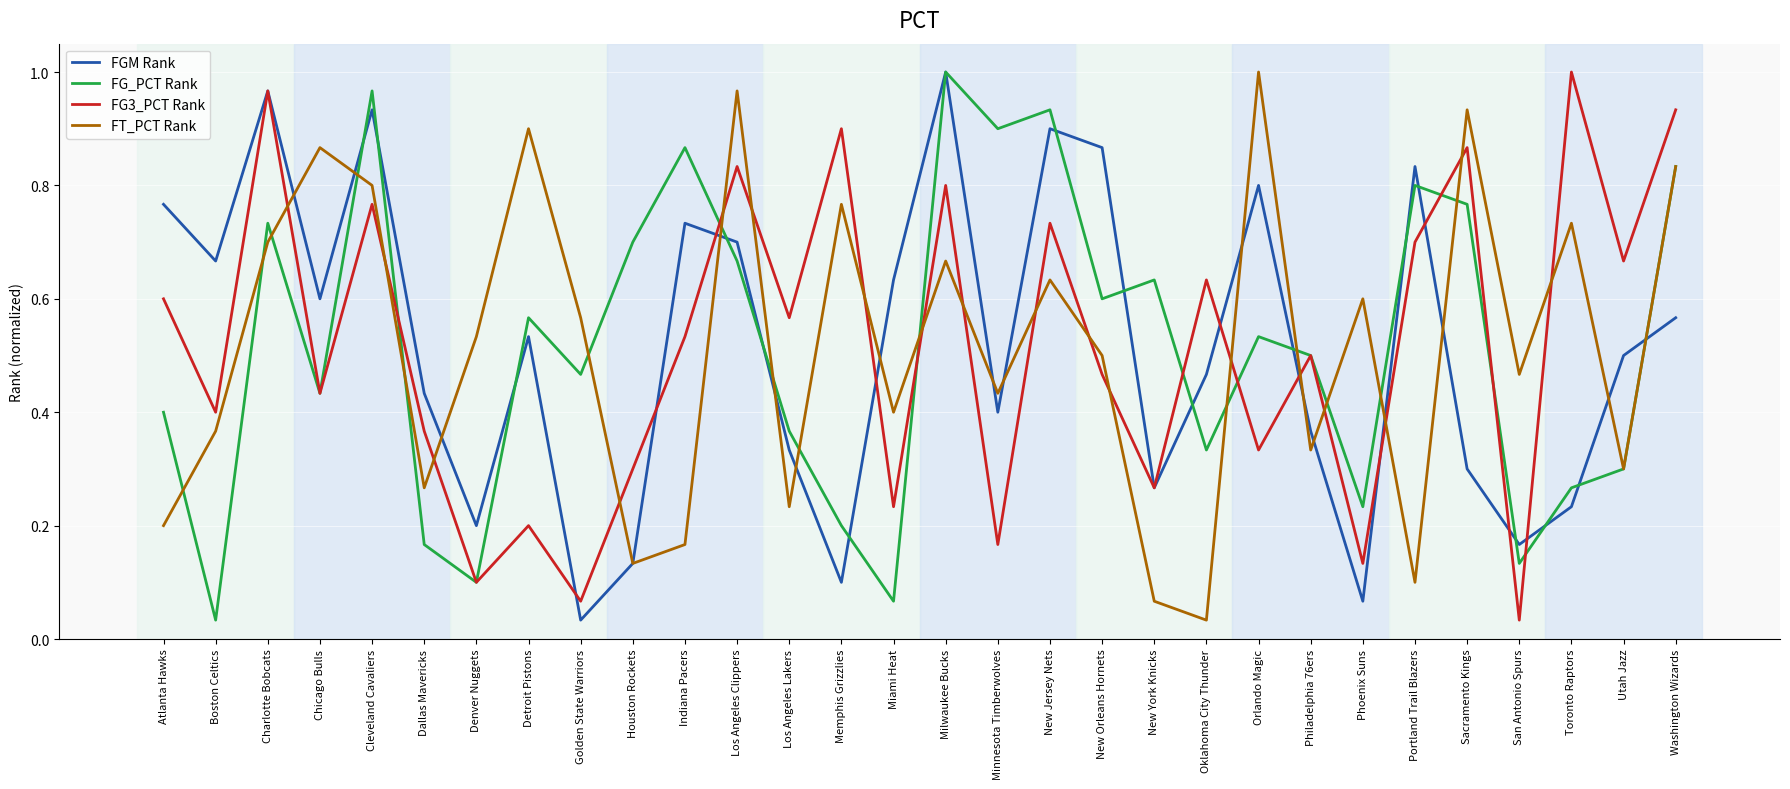

At which label is FT_PCT Rank closest to 0?

Oklahoma City Thunder